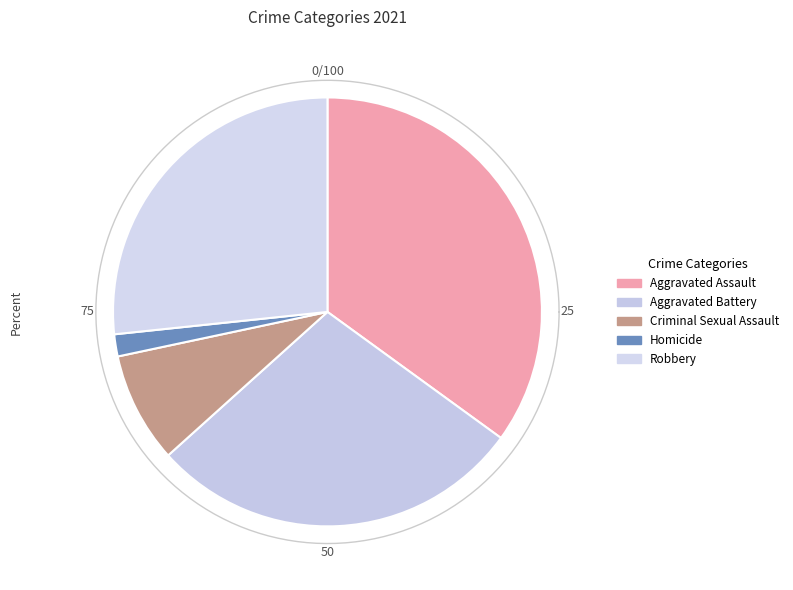

Which has a higher value, Robbery or Homicide?

Robbery